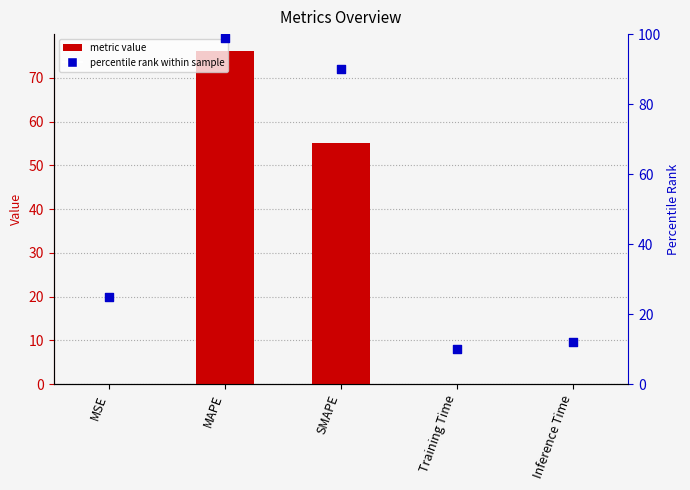

What is the total value across all series at Inference Time?

12.0